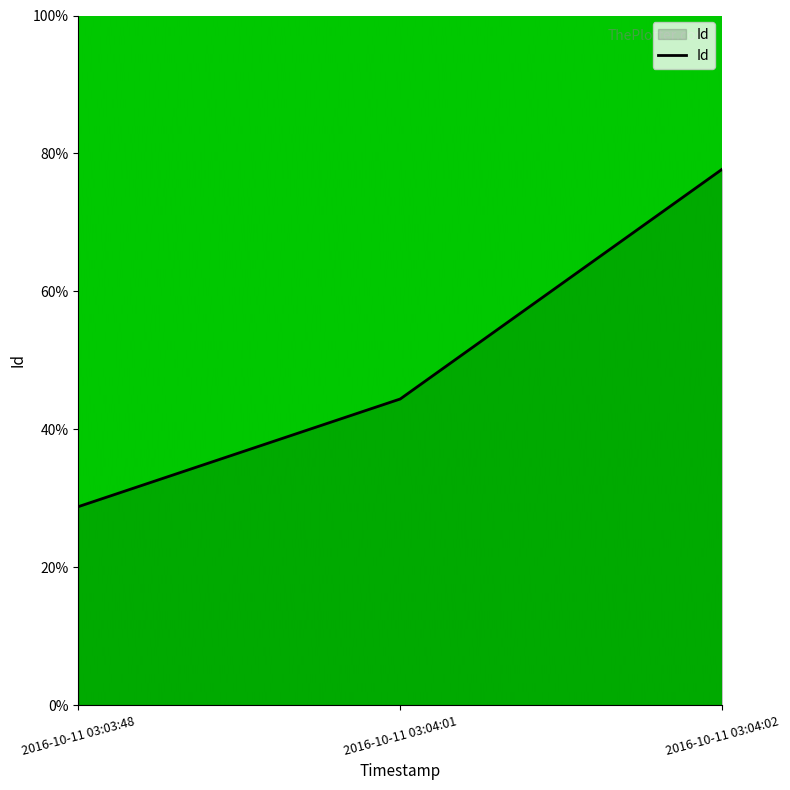

Reading right to left, transcribe all the data shown in this chart.

77.7	44.4	28.8